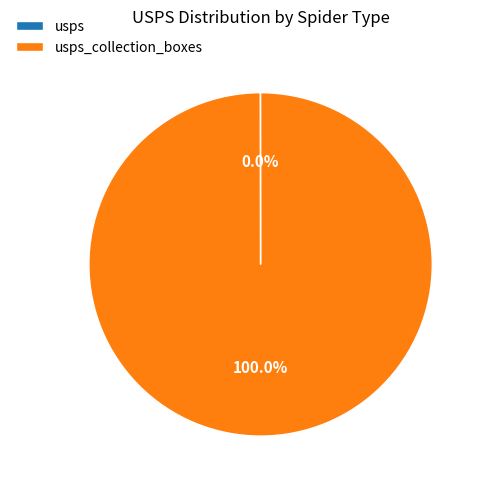

Does any single category account for the majority?

Yes